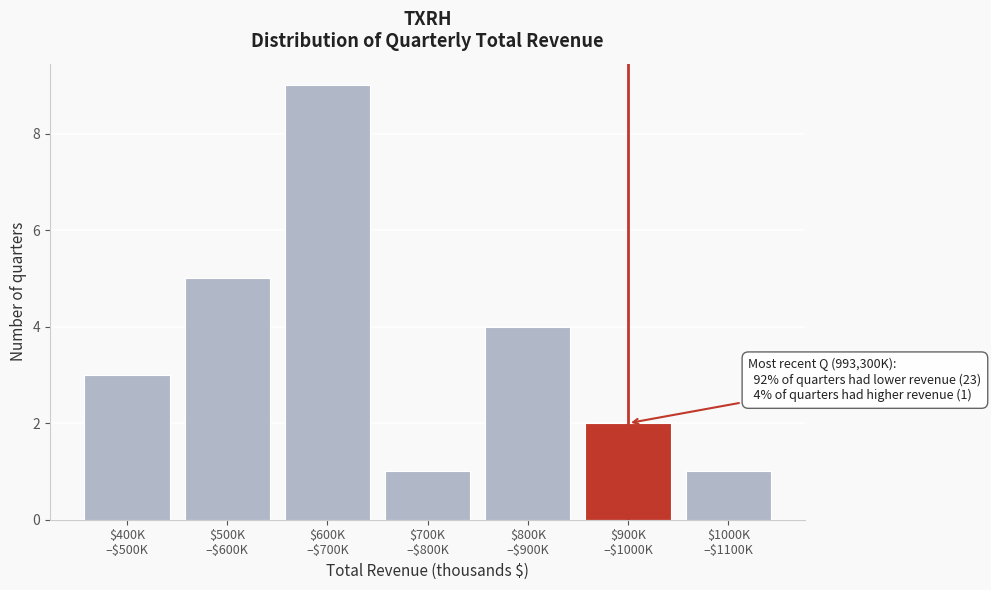

Reading left to right, what are all the values shown in this chart?

3	5	9	1	4	2	1